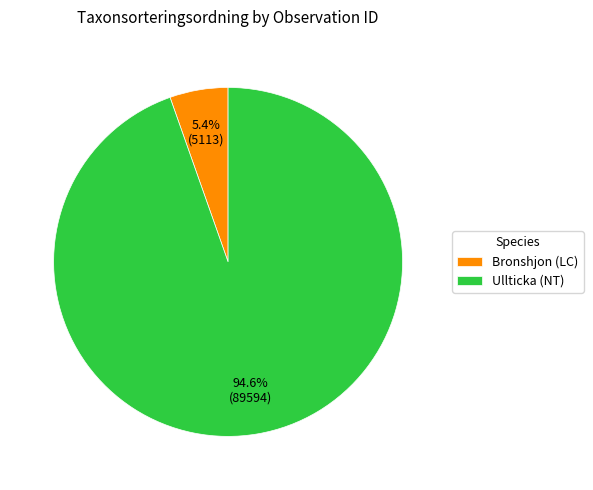

Which slice is the smallest?

Bronshjon (LC)